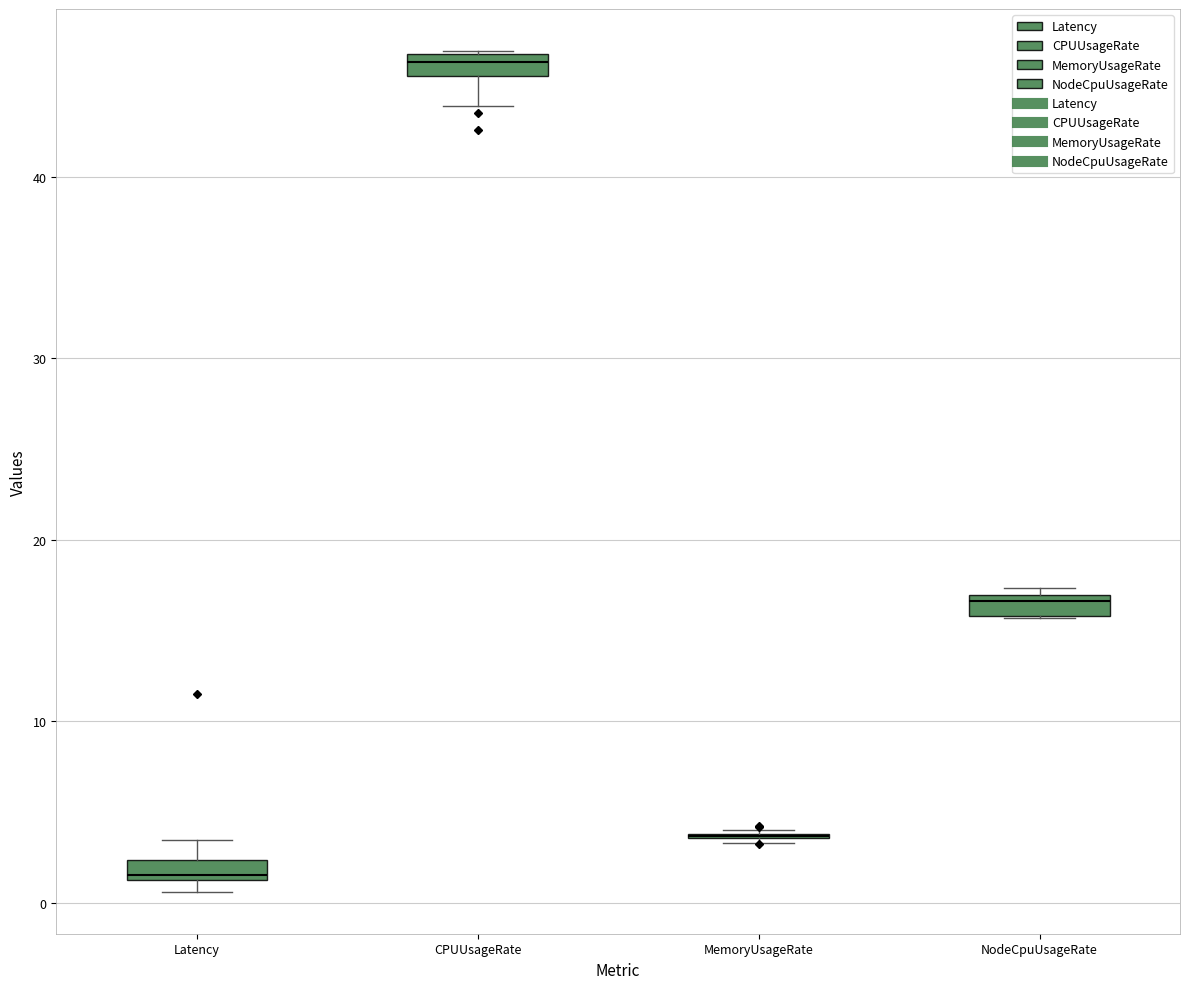

Where is the lower edge of the box for Latency on the y-axis? The values are not printed on the chart, so give them approximately, as read against the axis.

1